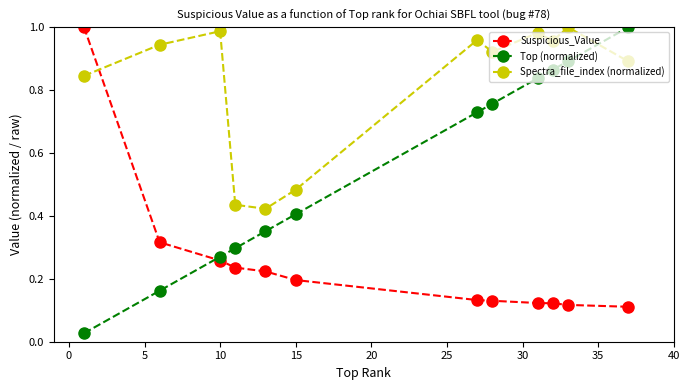

At how many categories does at least one series exceed 0?

12